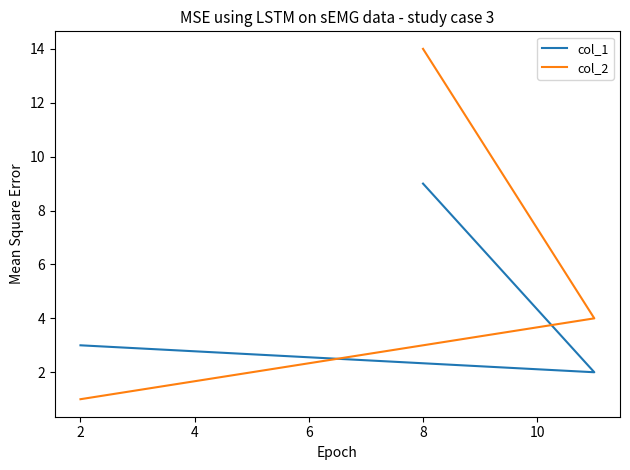

List the series in order of their overall mean, lowest first.

col_1, col_2